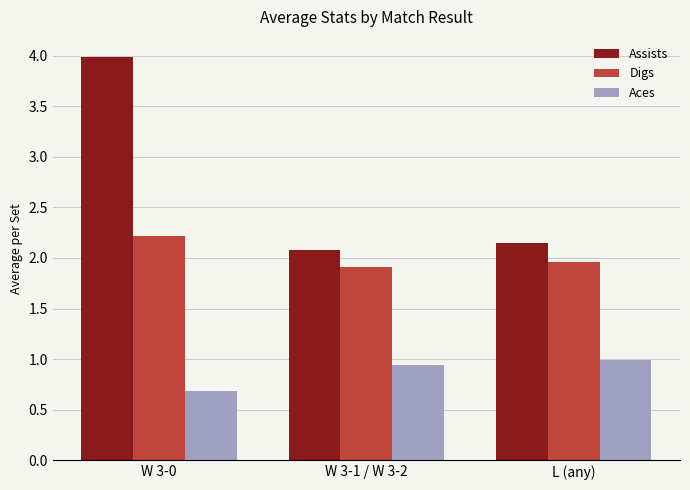

The value of Assists at W 3-0 is 2.4. True or false?

False